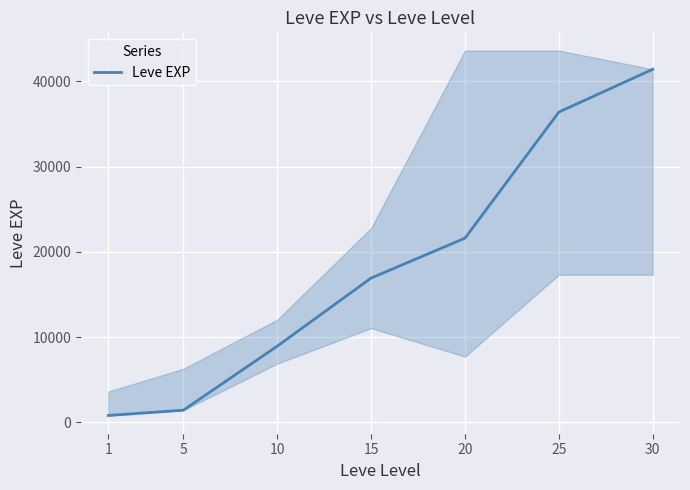

Is it true that the value at 10 is 12769?

False